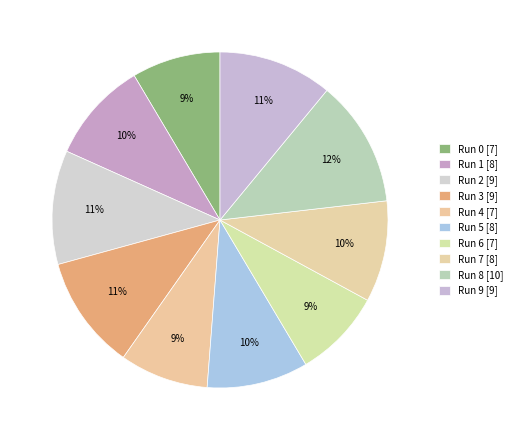

How many slices are in this pie chart?

10